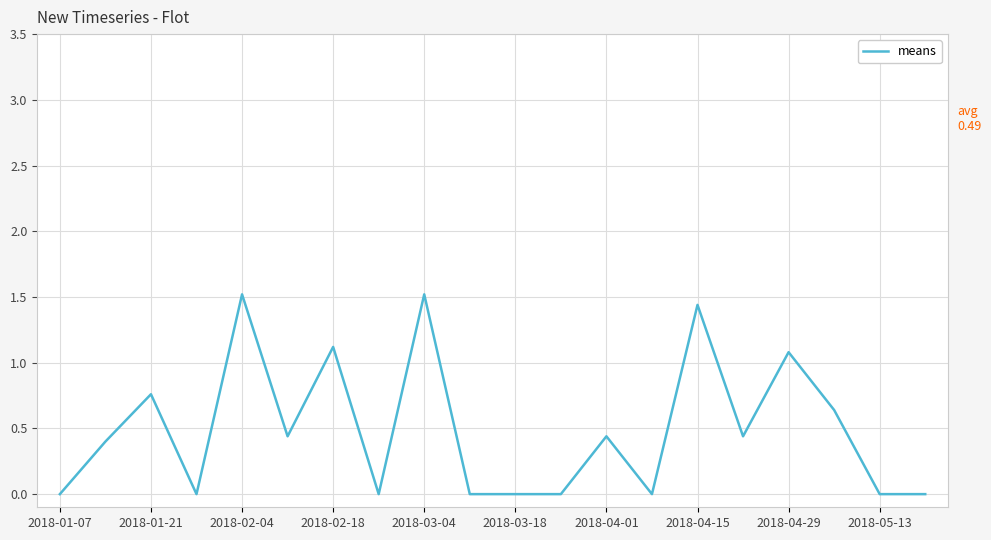

What is the difference between the maximum and minimum values?

1.5